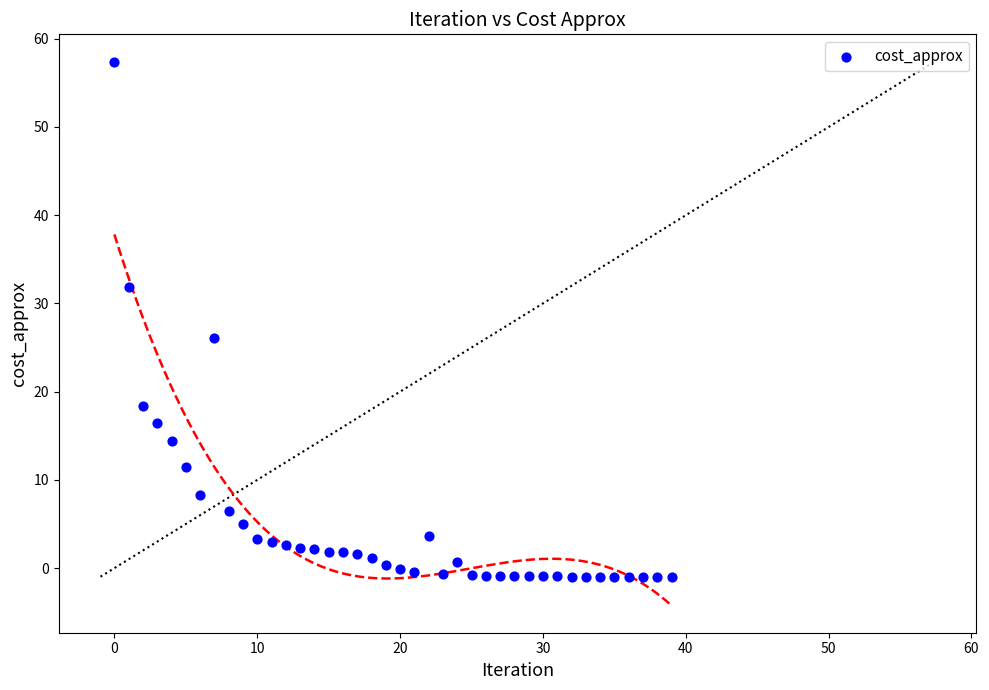

What is the range of Y values (max minus min)?

58.4